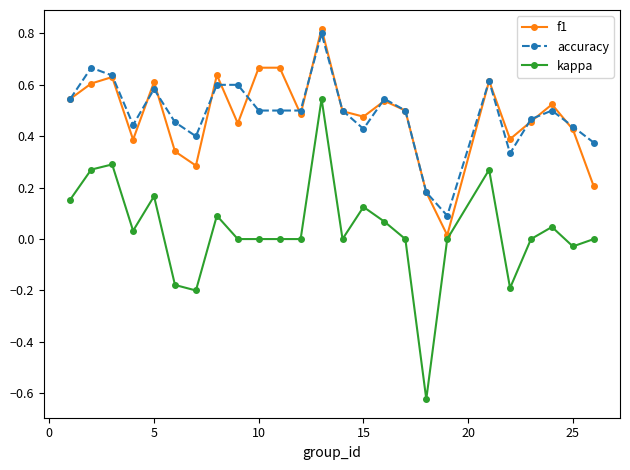

True or false: accuracy has more than 1 points higher than both neighbors.

True